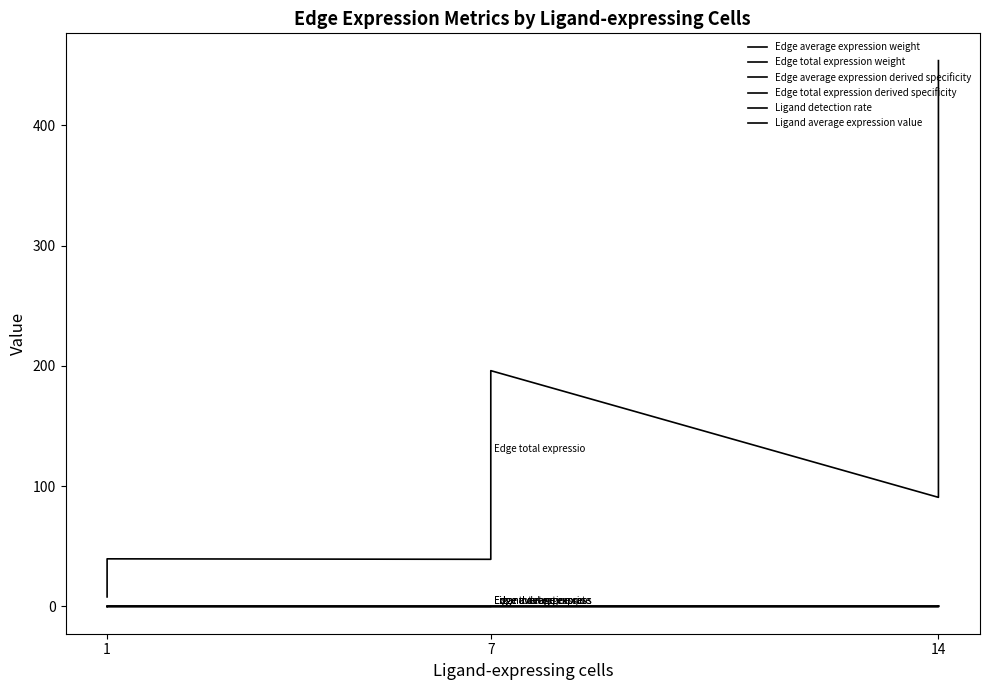

True or false: Edge average expression weight and Edge total expression derived specificity intersect in this chart.

False